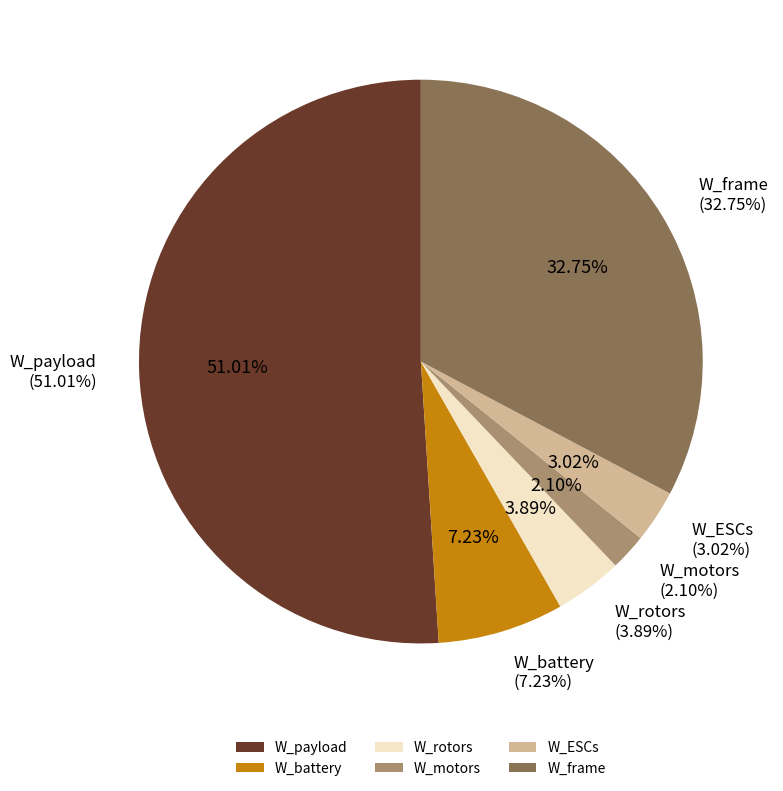

Which category has the biggest portion of the pie?

W_payload